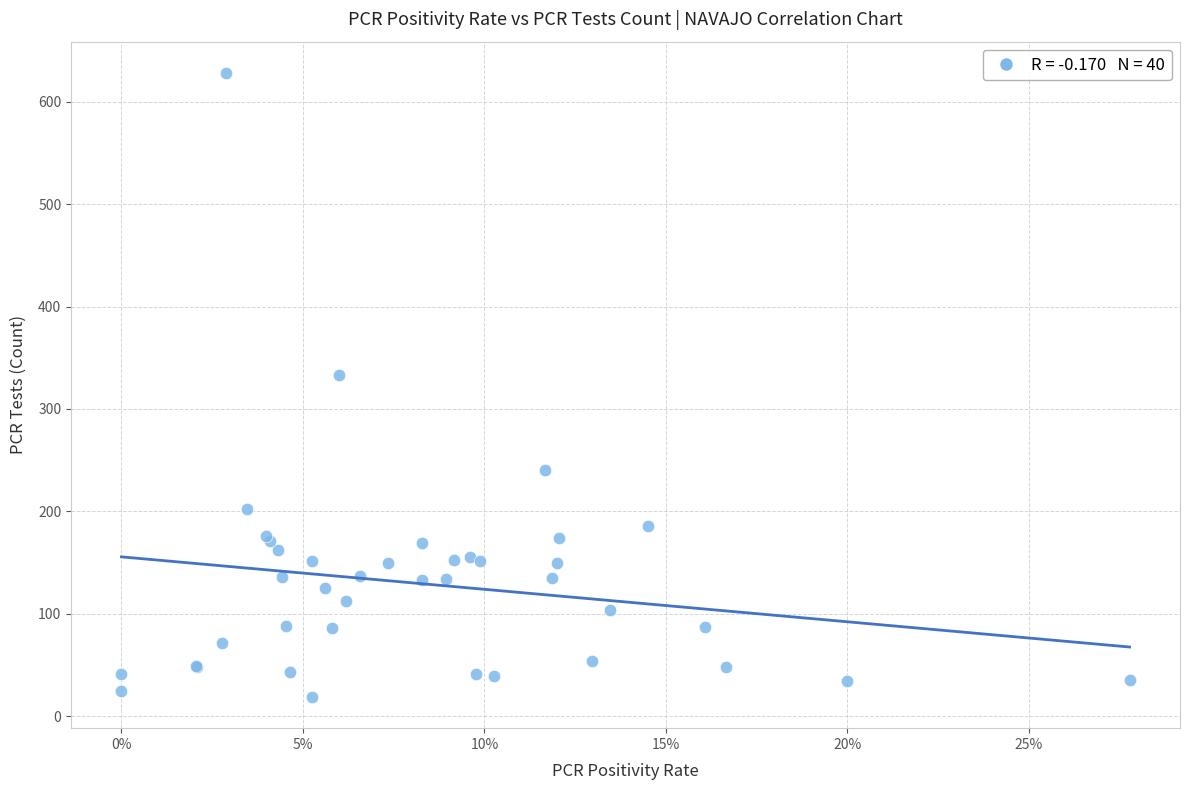

What Y value in the scatter plot is closest to 323?

333